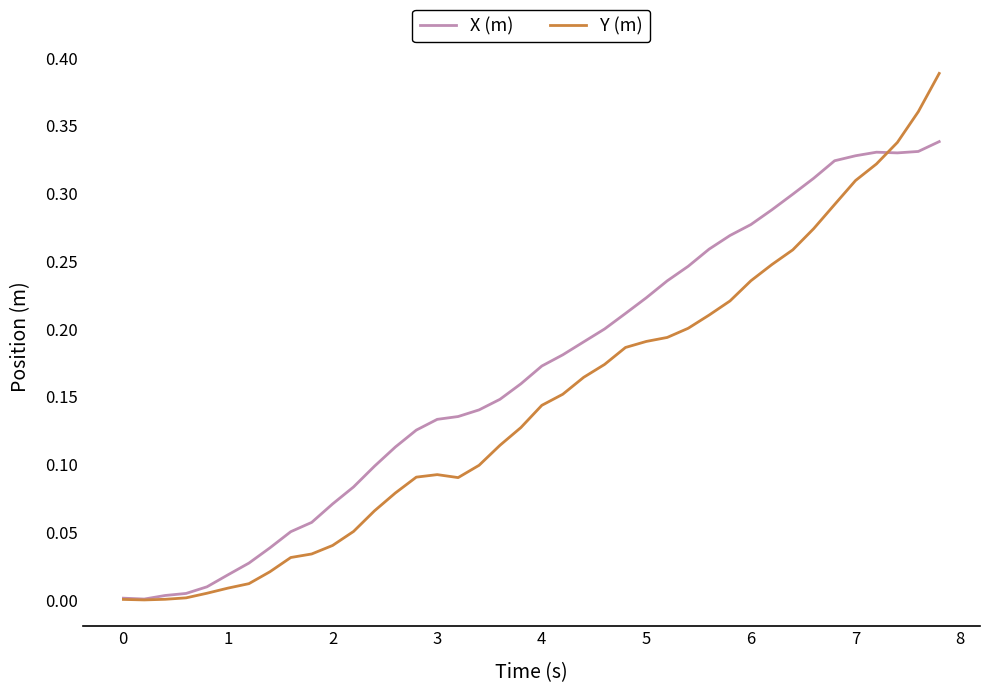

Which series has the widest spread of values?

Y (m)